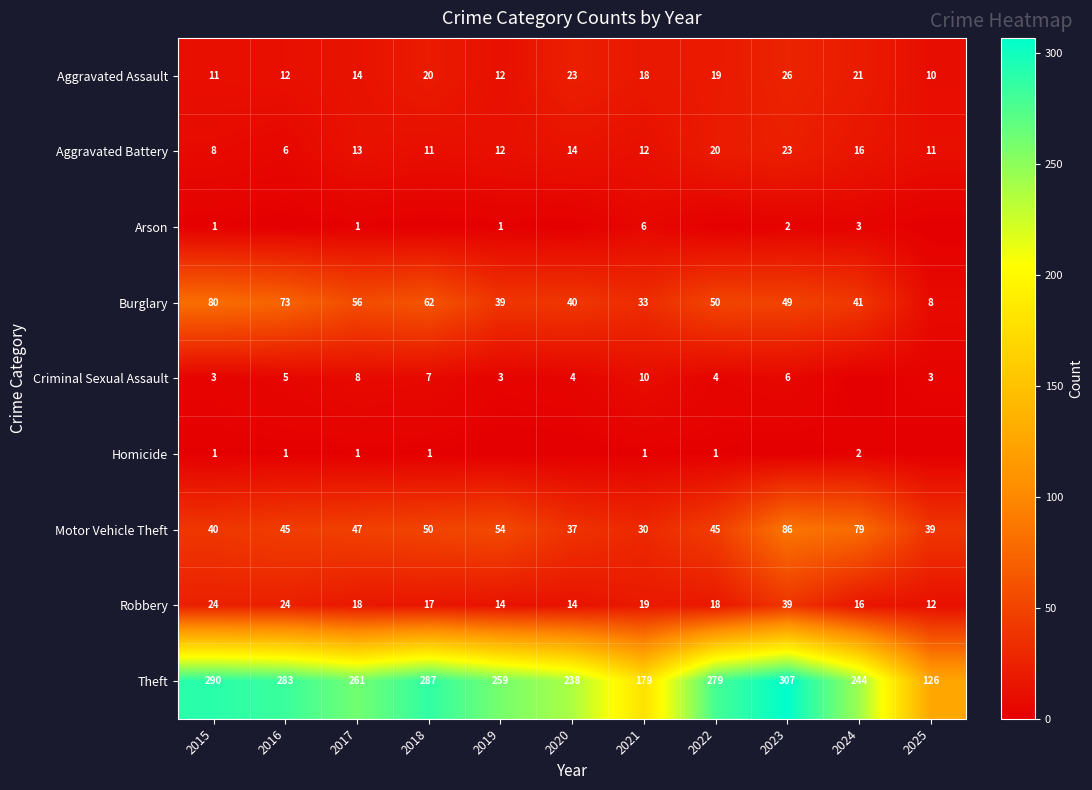

Between 2016 and 2015, which is larger?

2016